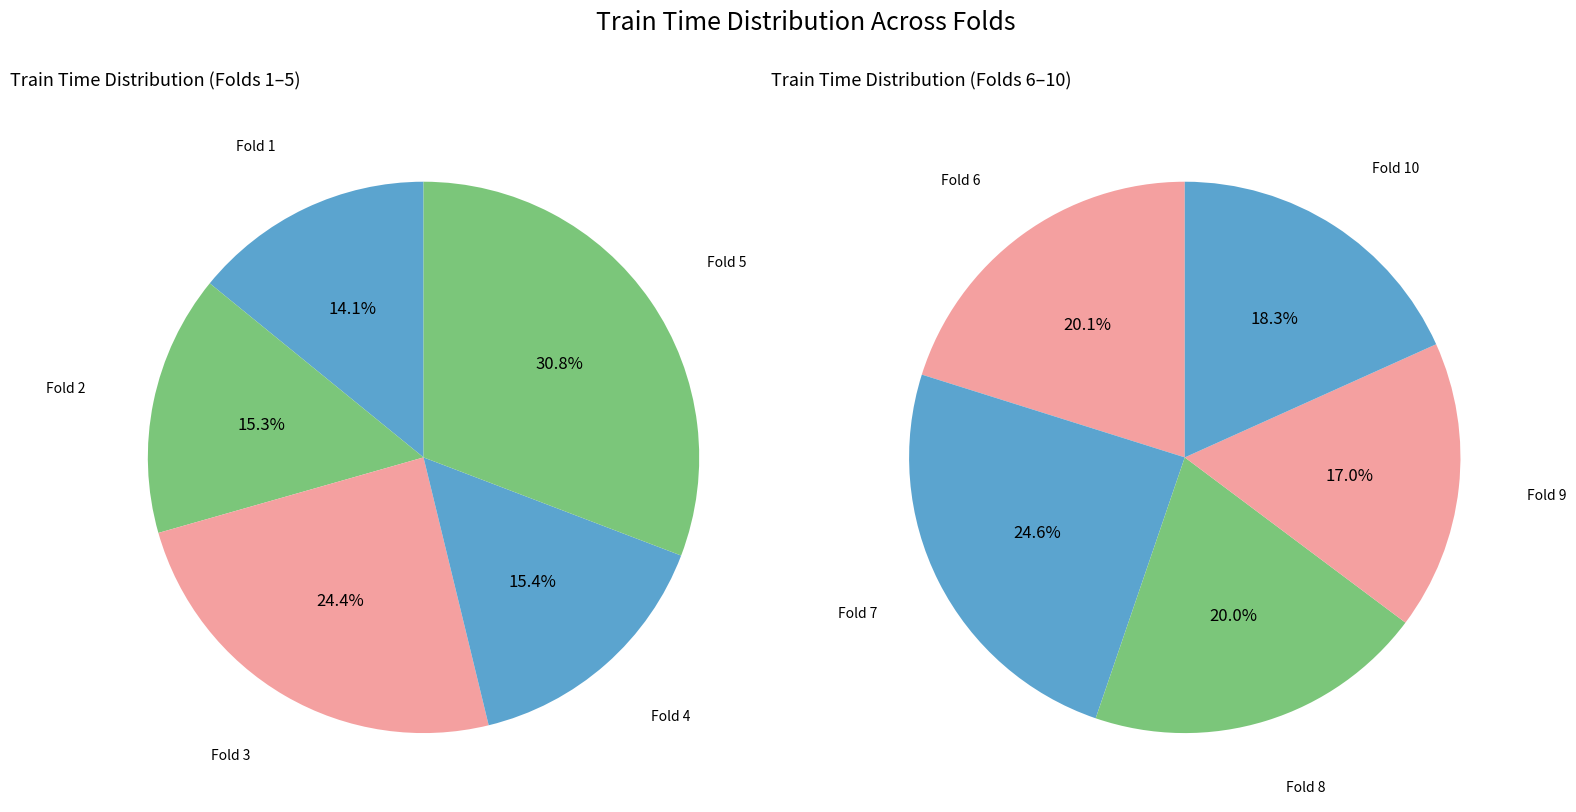

True or false: 1 accounts for 6% of the total.

True